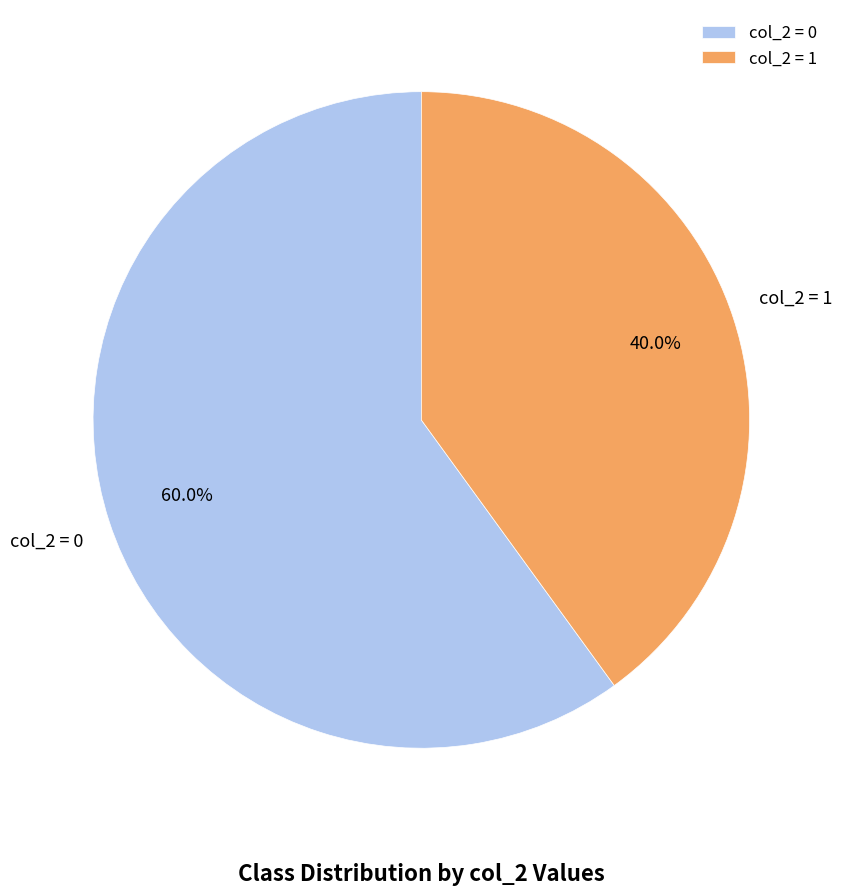

How many segments does this pie chart have?

2